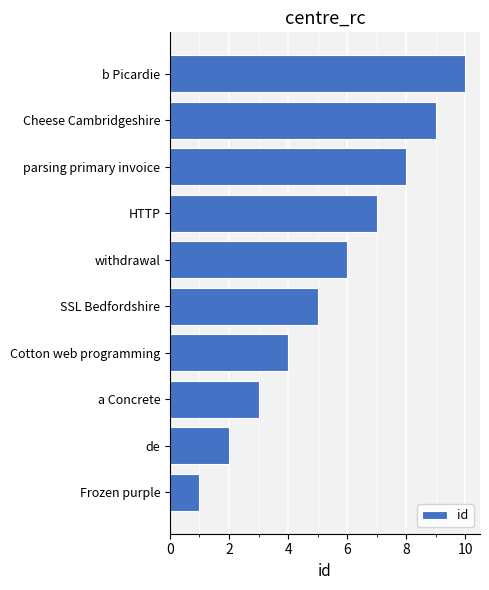

What is the average value?

6